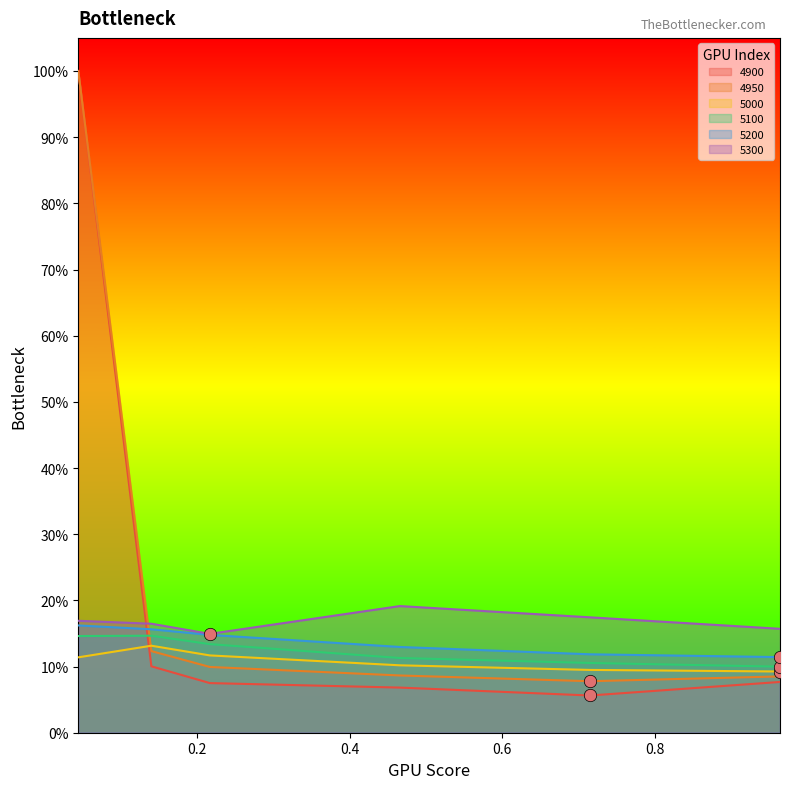

At how many categories does at least one series exceed 0?

6